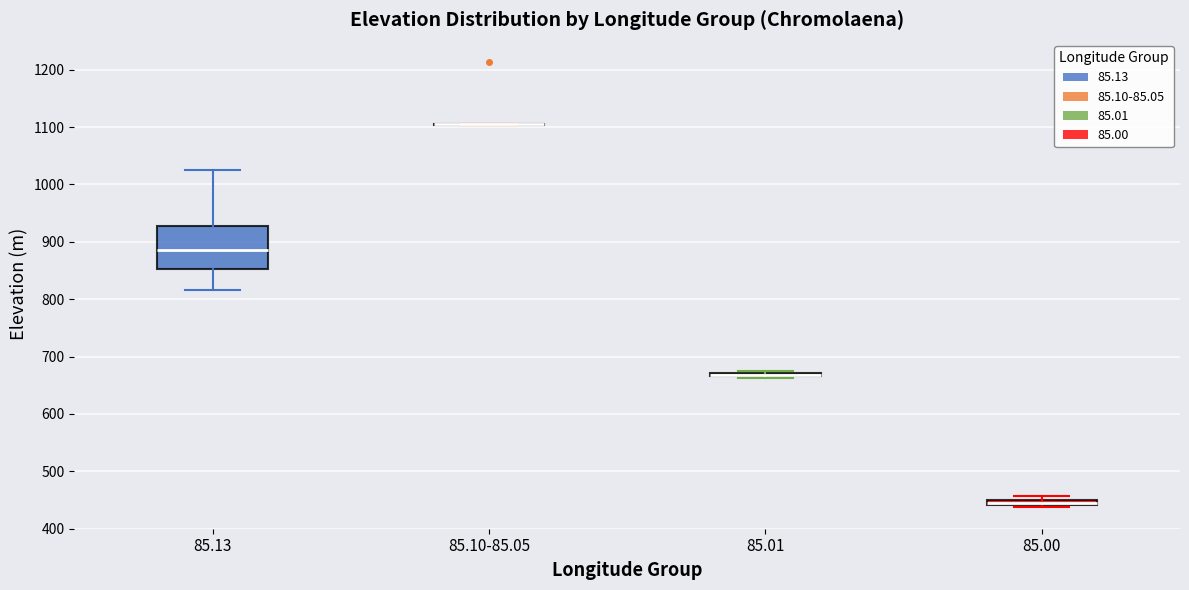

Comparing the boxes themselves (not the whiskers), which one is the tallest?

85.13